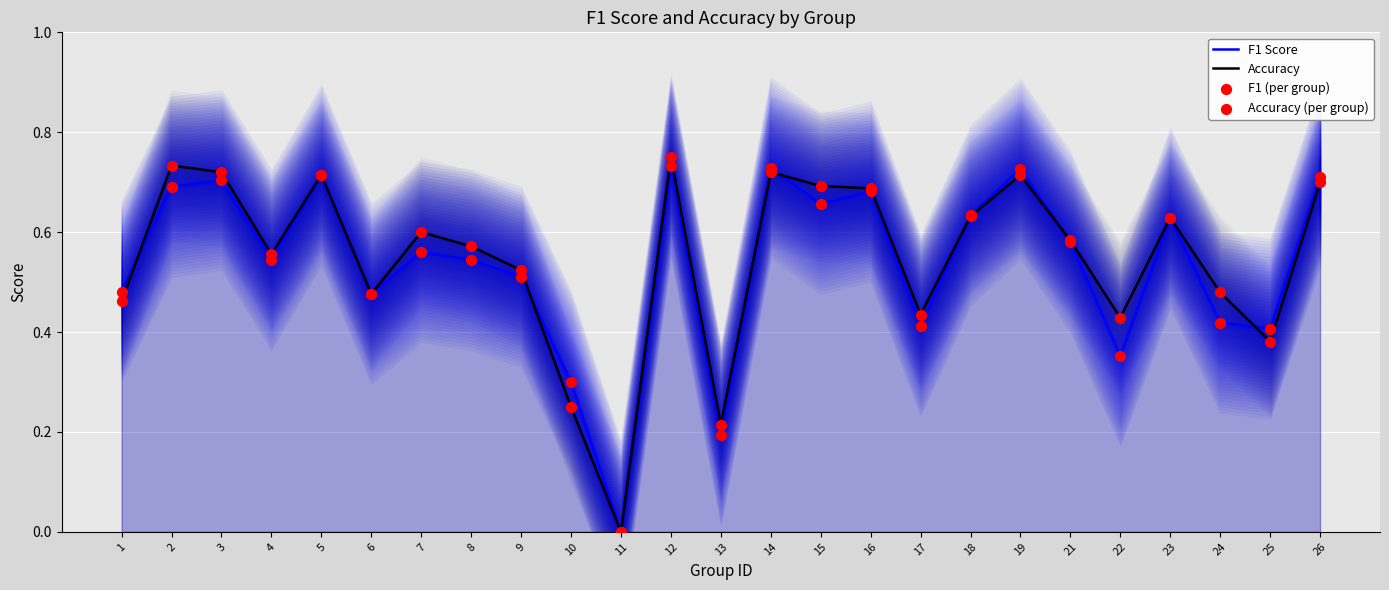

Which series contains the lowest Y value?

F1 Score